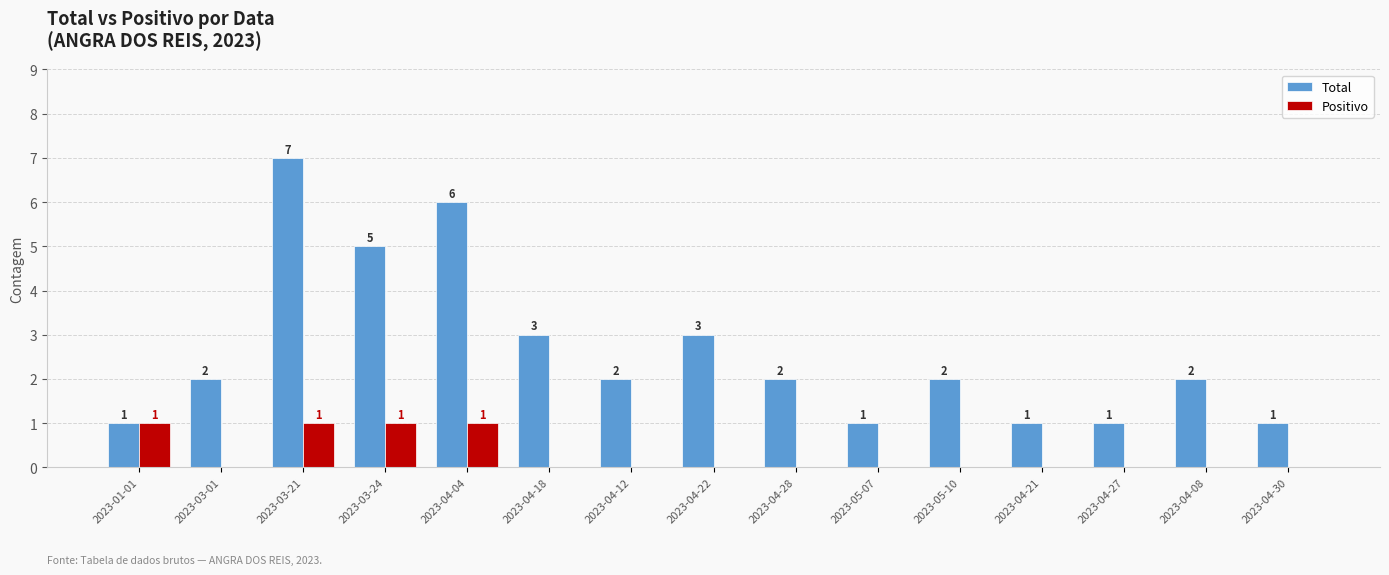

What is the total value across all series at 2023-03-24?

6